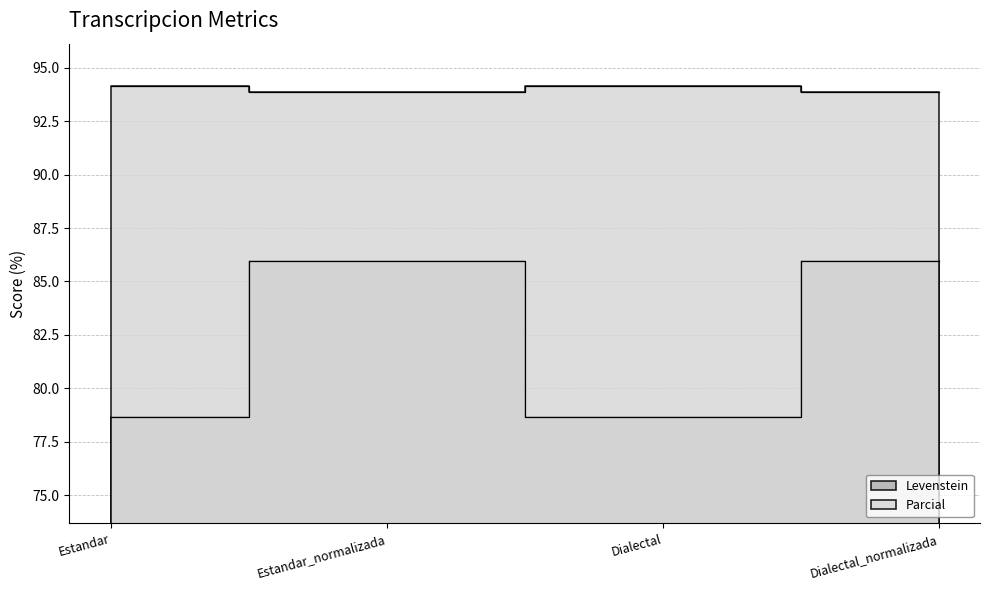

Which series has the widest spread of values?

Levenstein